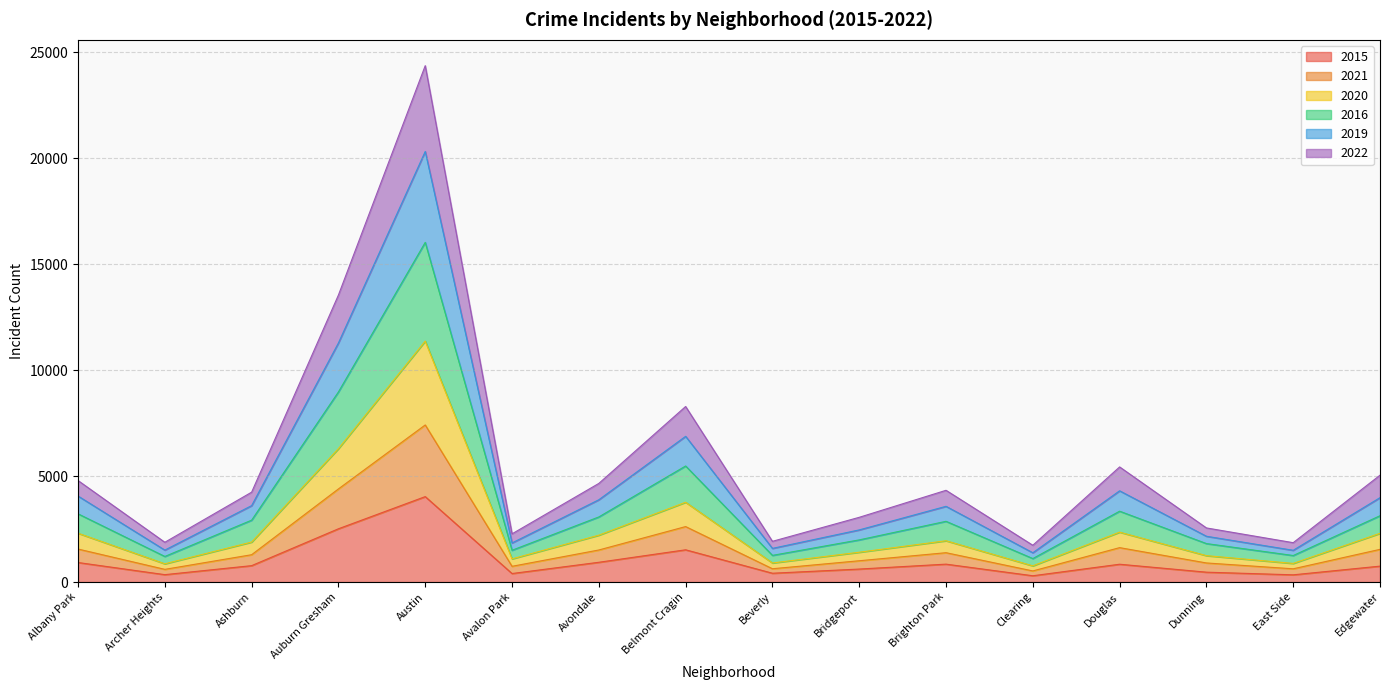

At which category is the sum across all series the highest?

Austin